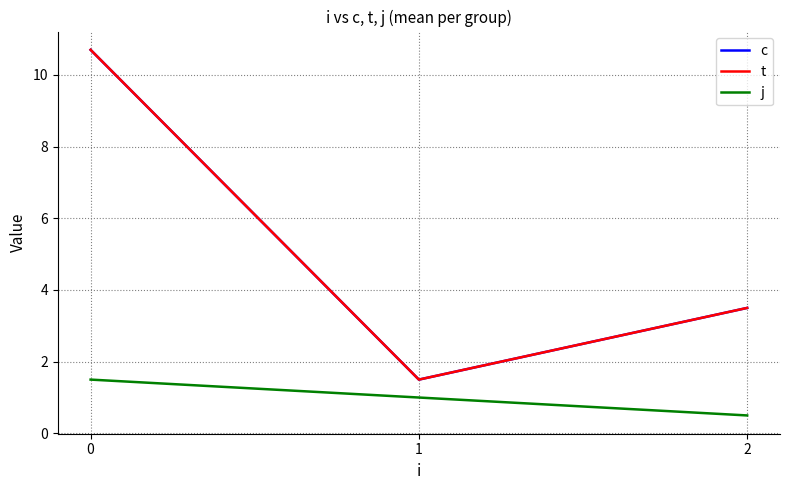

Is the value of c at 0 greater than the value of j at 0?

Yes